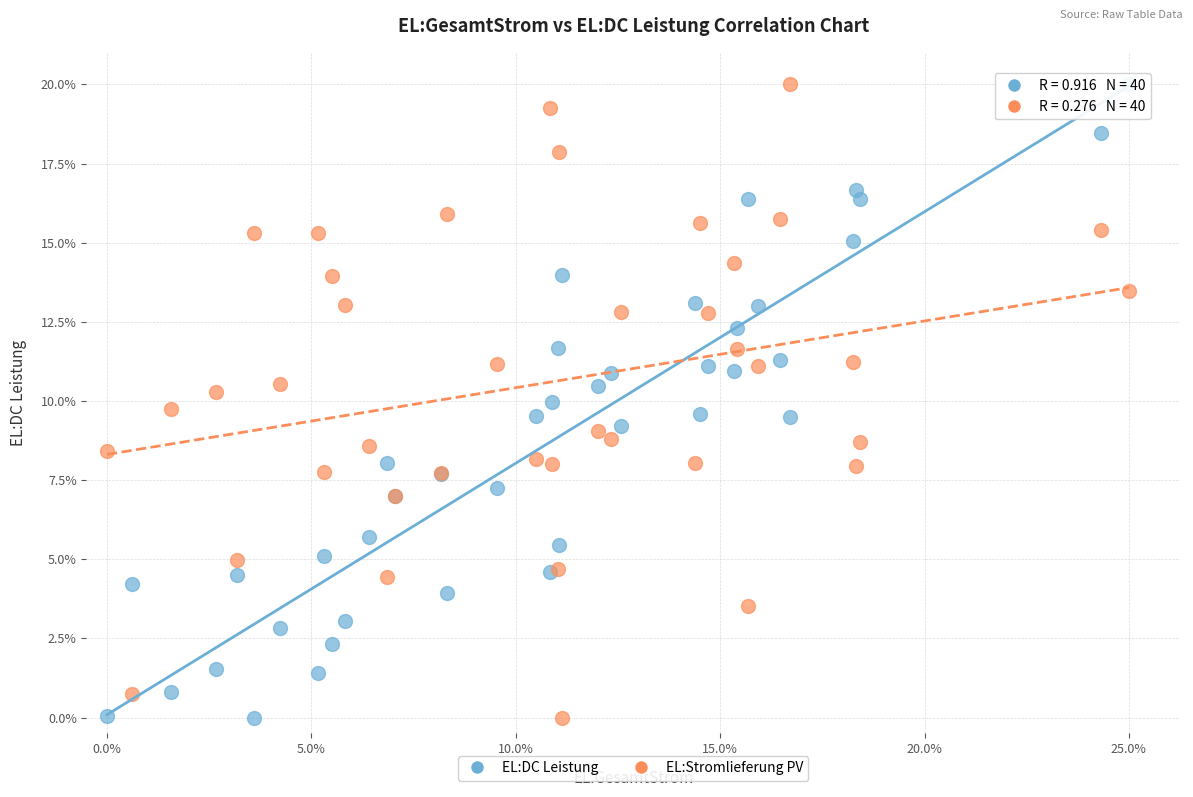

What is the X range (max minus min) for the scatter plot?

25.0